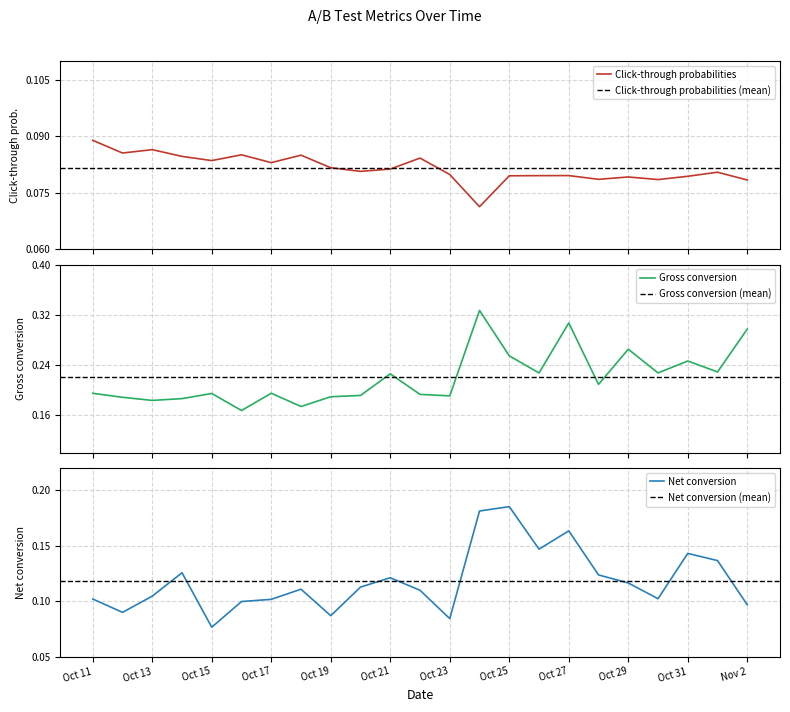

What is the maximum value for Net conversion?

0.2